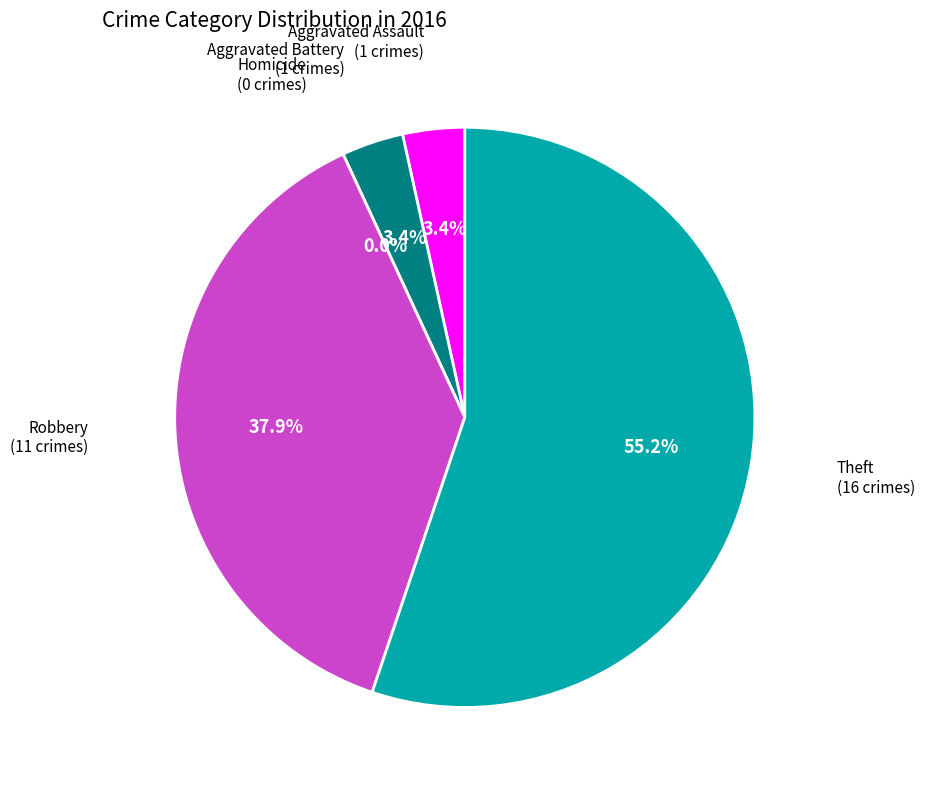

Is it true that Theft is 55% of the pie?

True